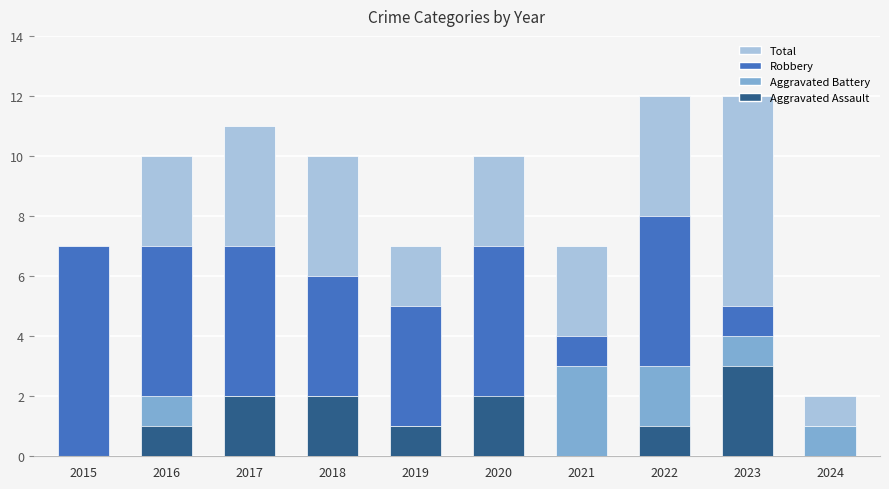

How many series are shown in this chart?

5